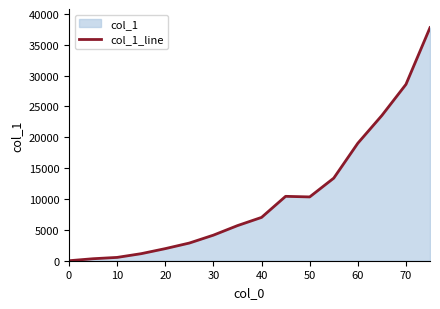

What is the ratio of the value at 70 to the value at 30?

6.9